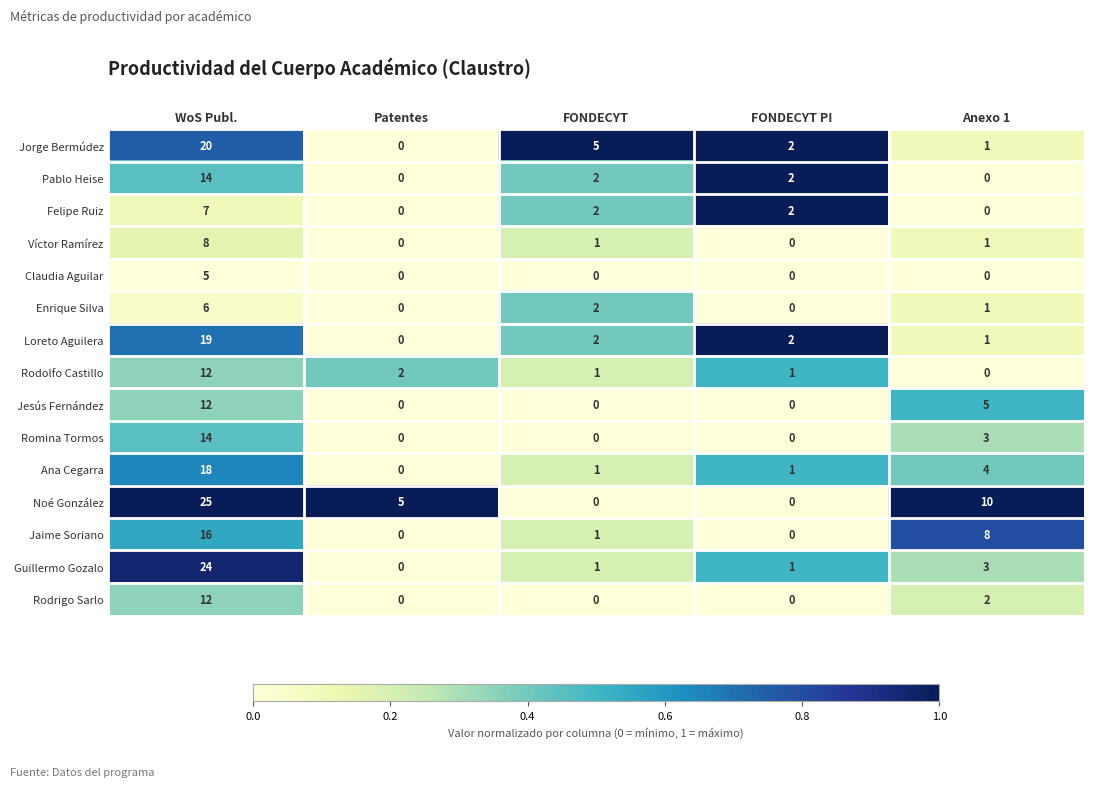

The Pablo Heise series shows 2 at FONDECYT. True or false?

True